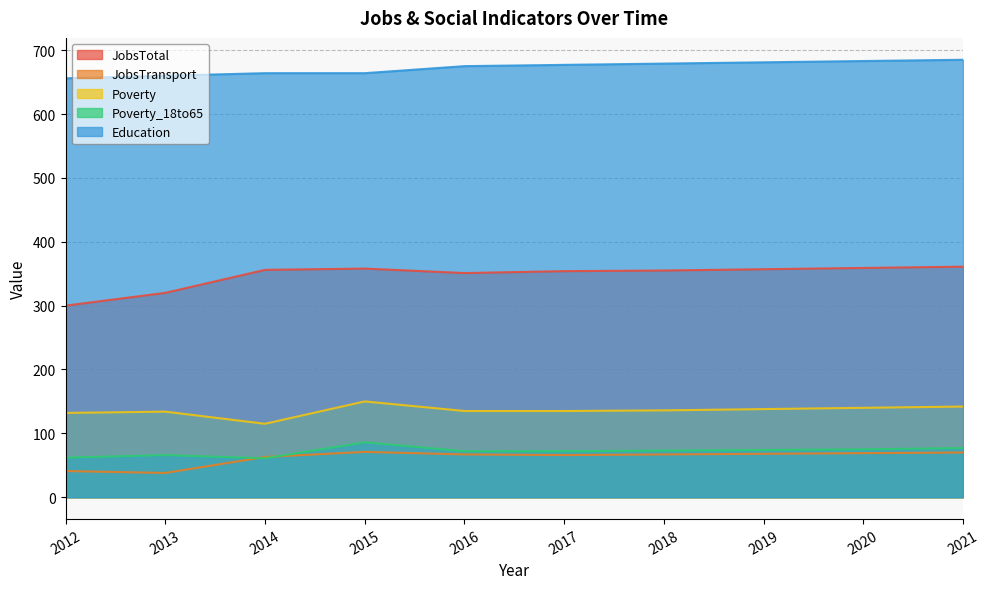

Reading right to left, what are all the values shown in this chart?

JobsTotal: 361	359	357	355	354	351	358	356	320	300
JobsTransport: 70	69	68	67	66	67	71	63	38	41
Poverty: 142	140	138	136	135	135	150	115	134	132
Poverty_18to65: 77	75	74	73	72	72	86	61	66	62
Education: 685	683	681	679	677	675	664	664	660	656